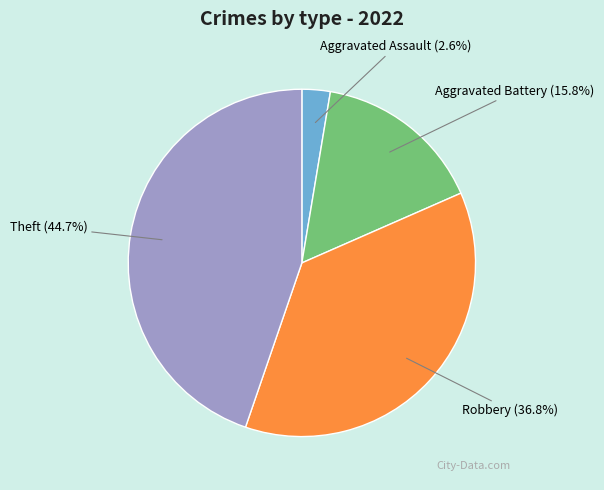

What is the largest slice in the pie chart?

Theft